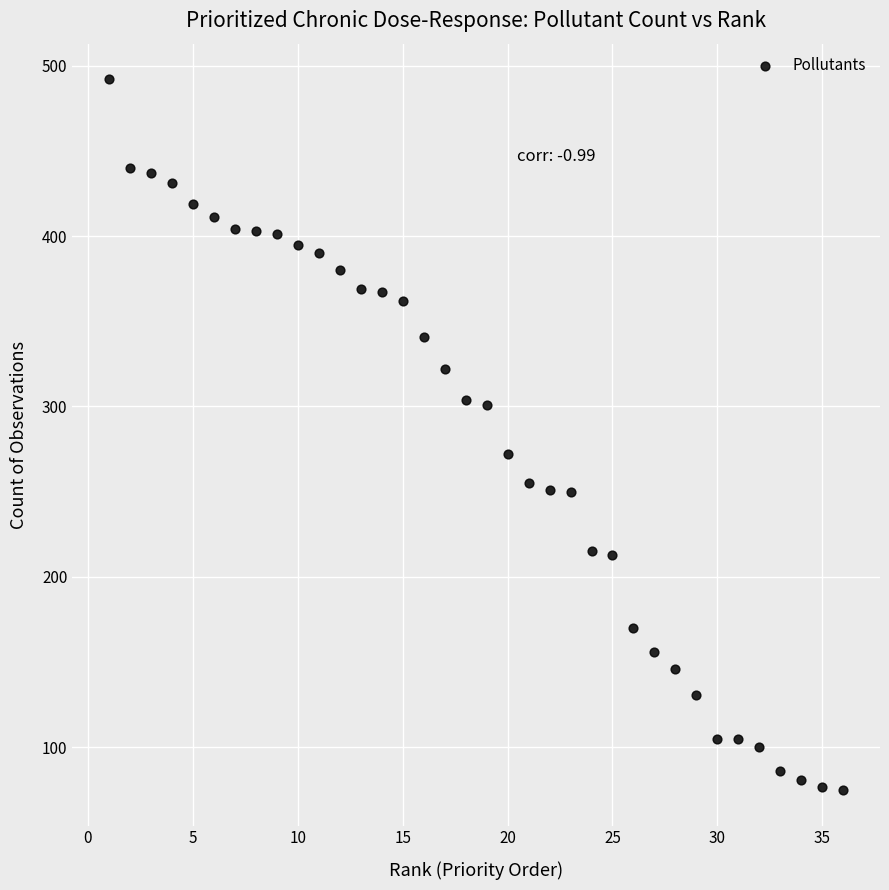

What is the range of X values (max minus min)?

35